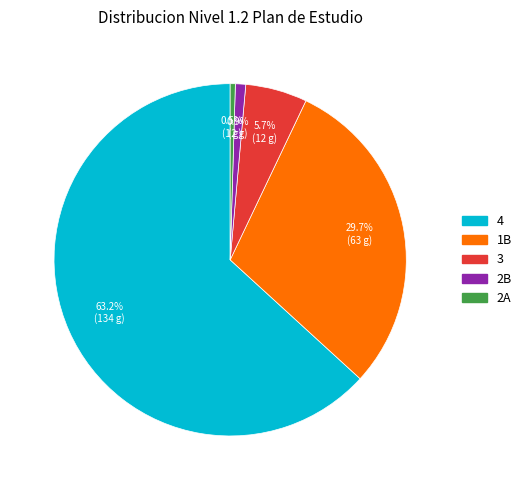

Which has a higher value, 1B or 3?

1B